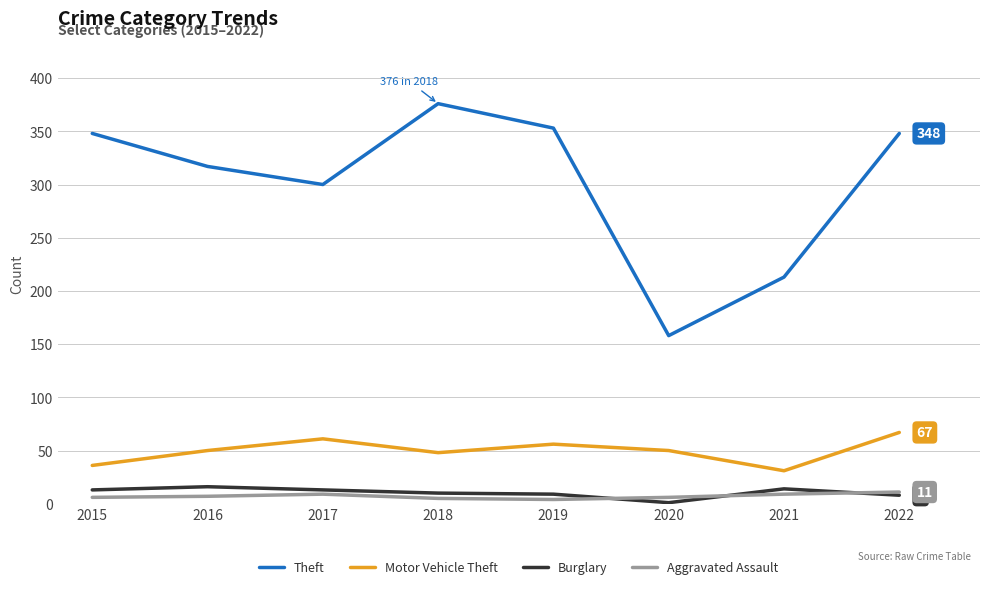

What is the sum of all Aggravated Assault values?

57